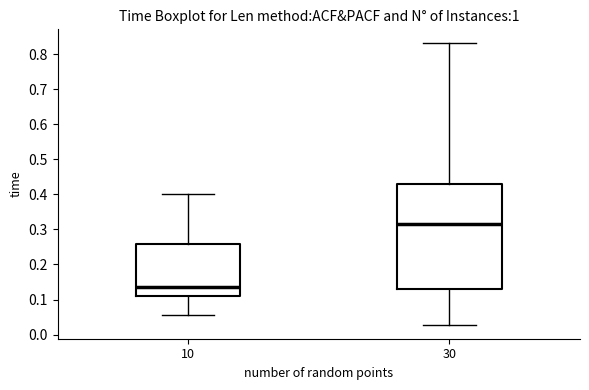

Which box's median line is the lowest?

10